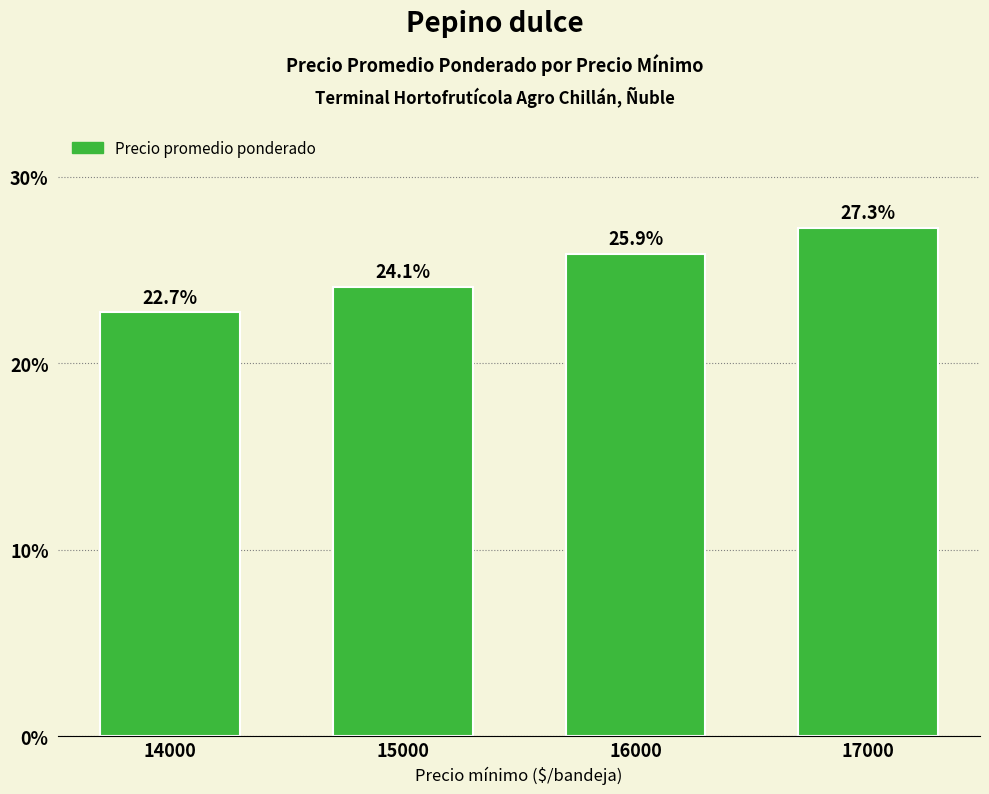

At which label is the value closest to 25?

16000